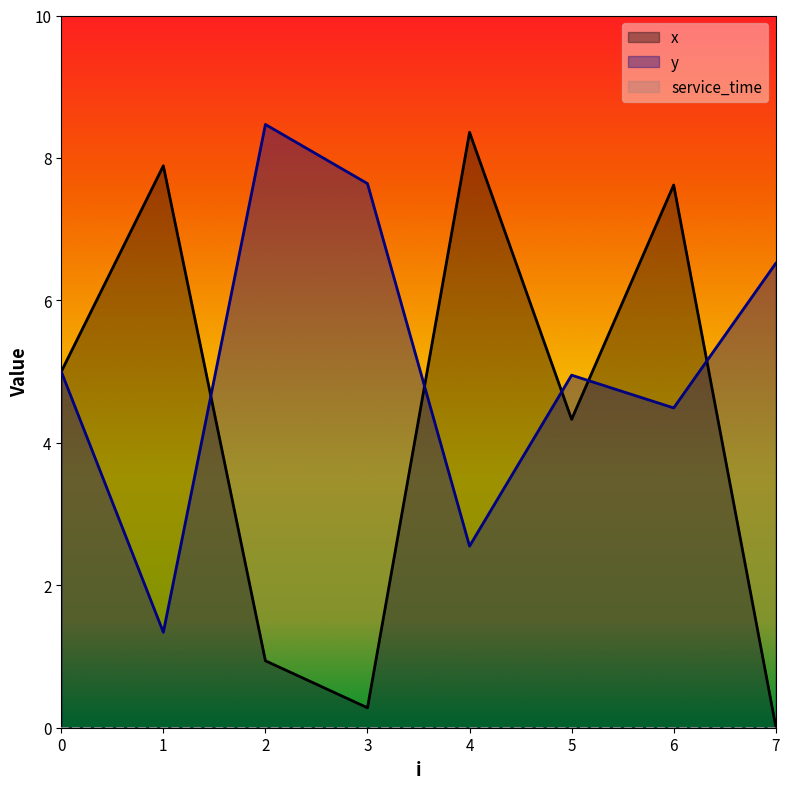

What is the approximate value of y at 0?

5.0